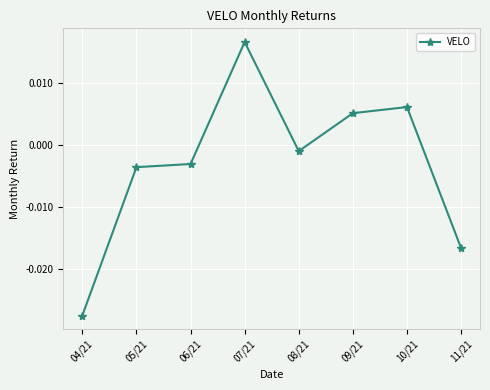

Does the chart display data point markers on the line(s)?

Yes